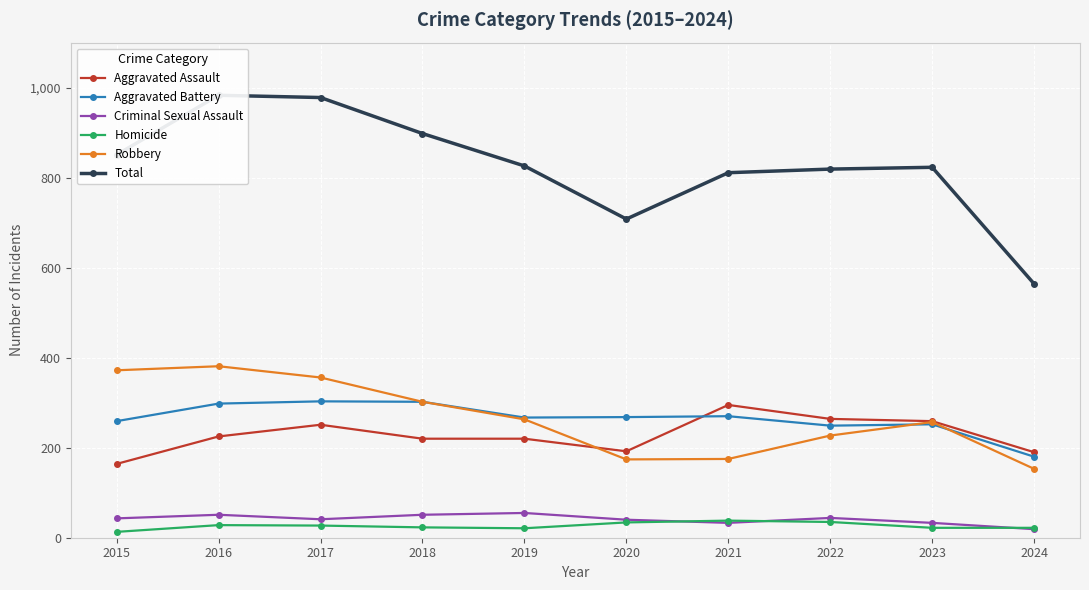

What is the value of the Aggravated Battery point at the 2nd from the left?

298